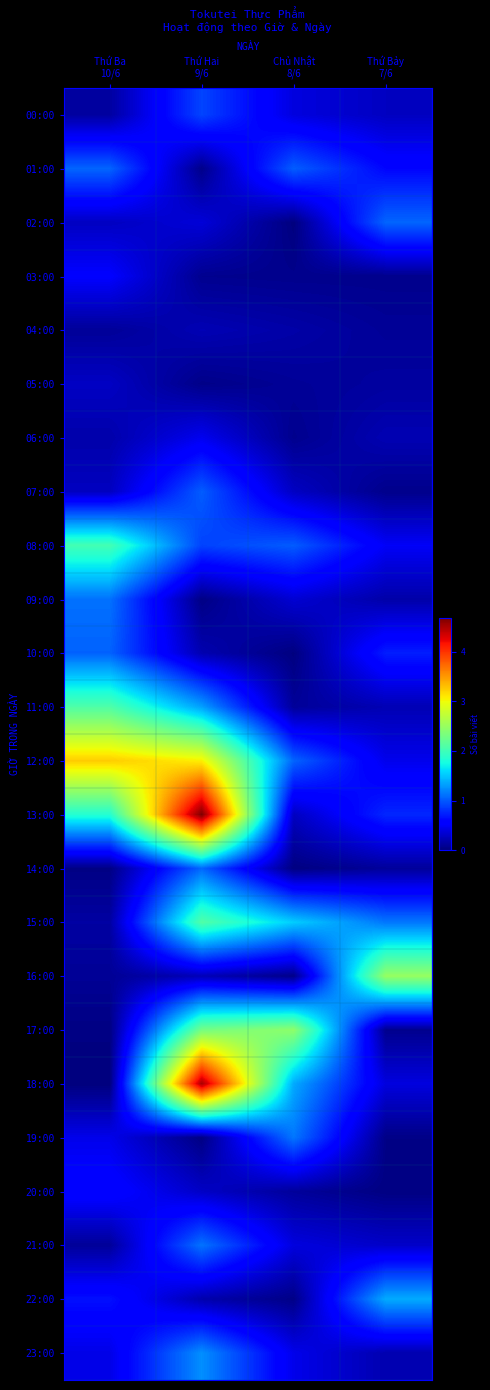

Between Thứ Hai 9/6 and Chủ Nhật 8/6, which series saw the biggest shift?

13:00